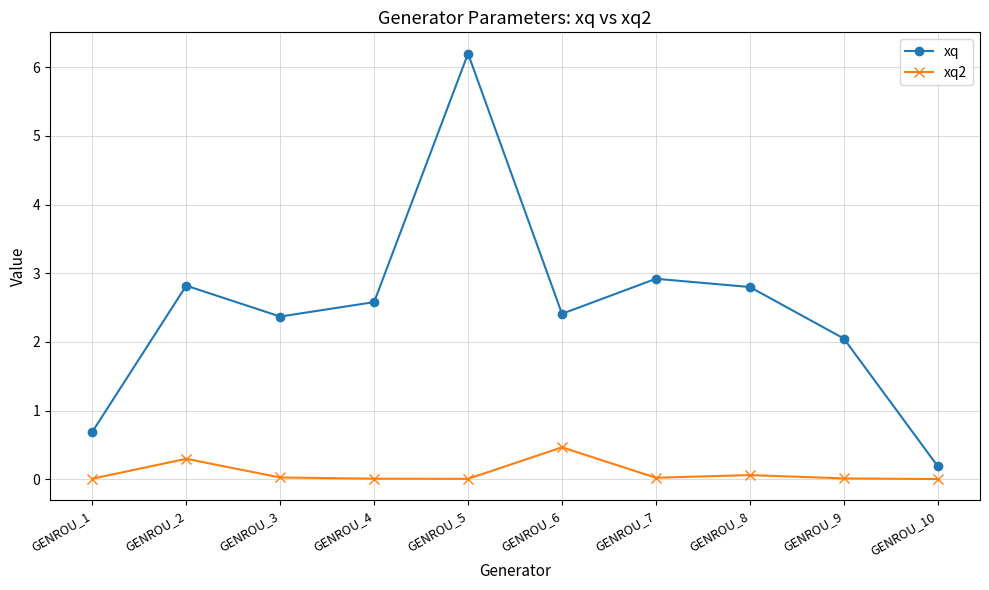

Is it true that xq2 equals 0.8 at GENROU_6?

False